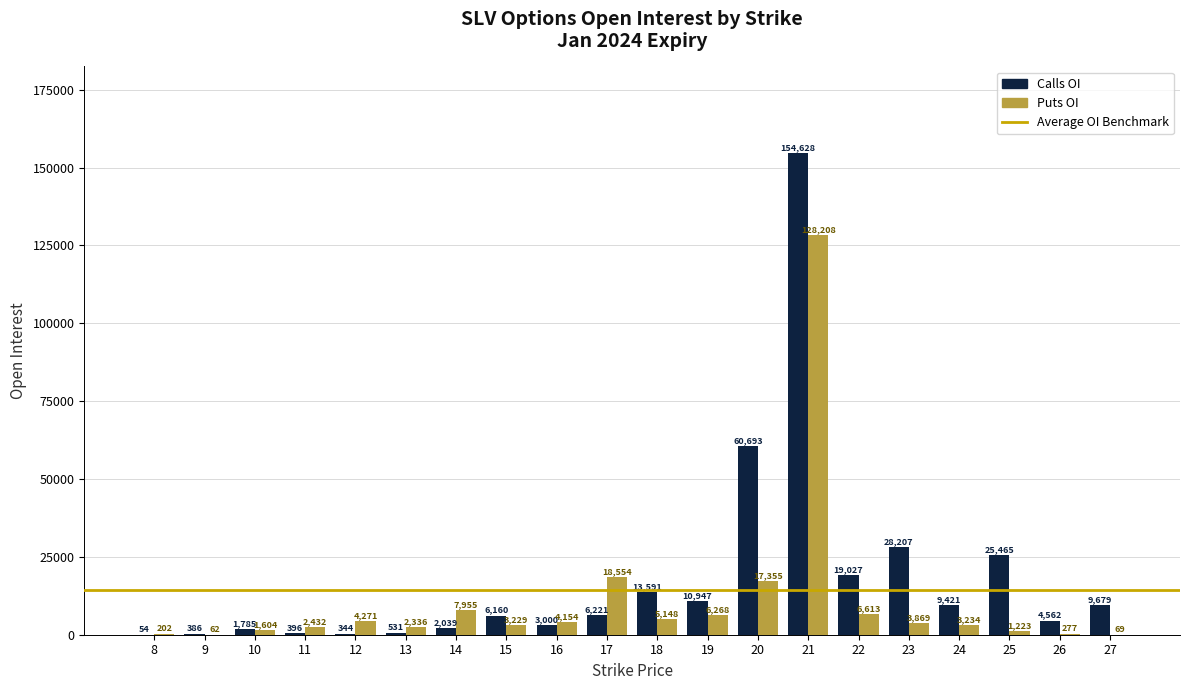

The value of Calls OI at 20 is 60693. True or false?

True